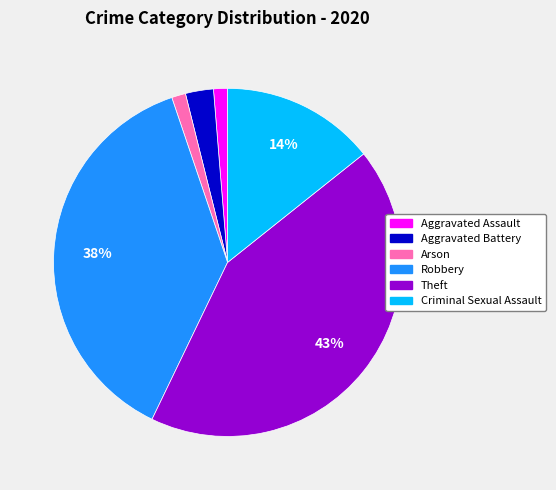

To the nearest percent, what is the combined percentage of Theft and Aggravated Assault?

44%